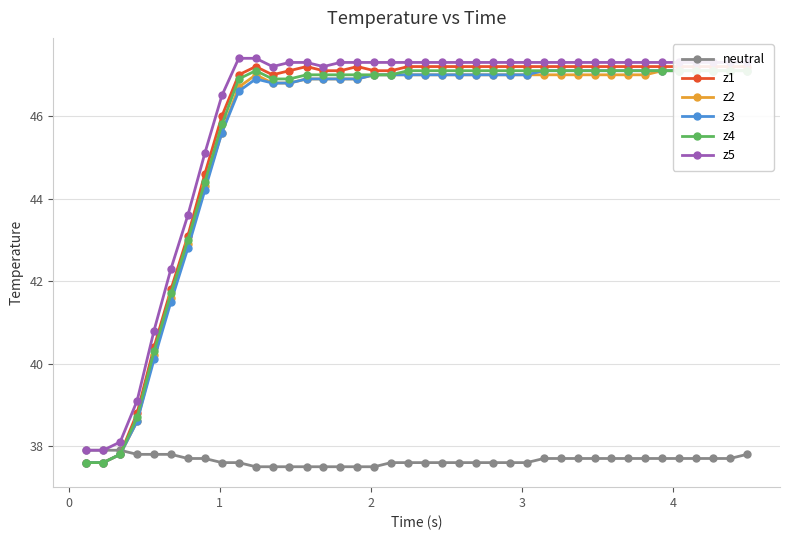

What is the difference between the second highest and second lowest values in the neutral series?

0.4